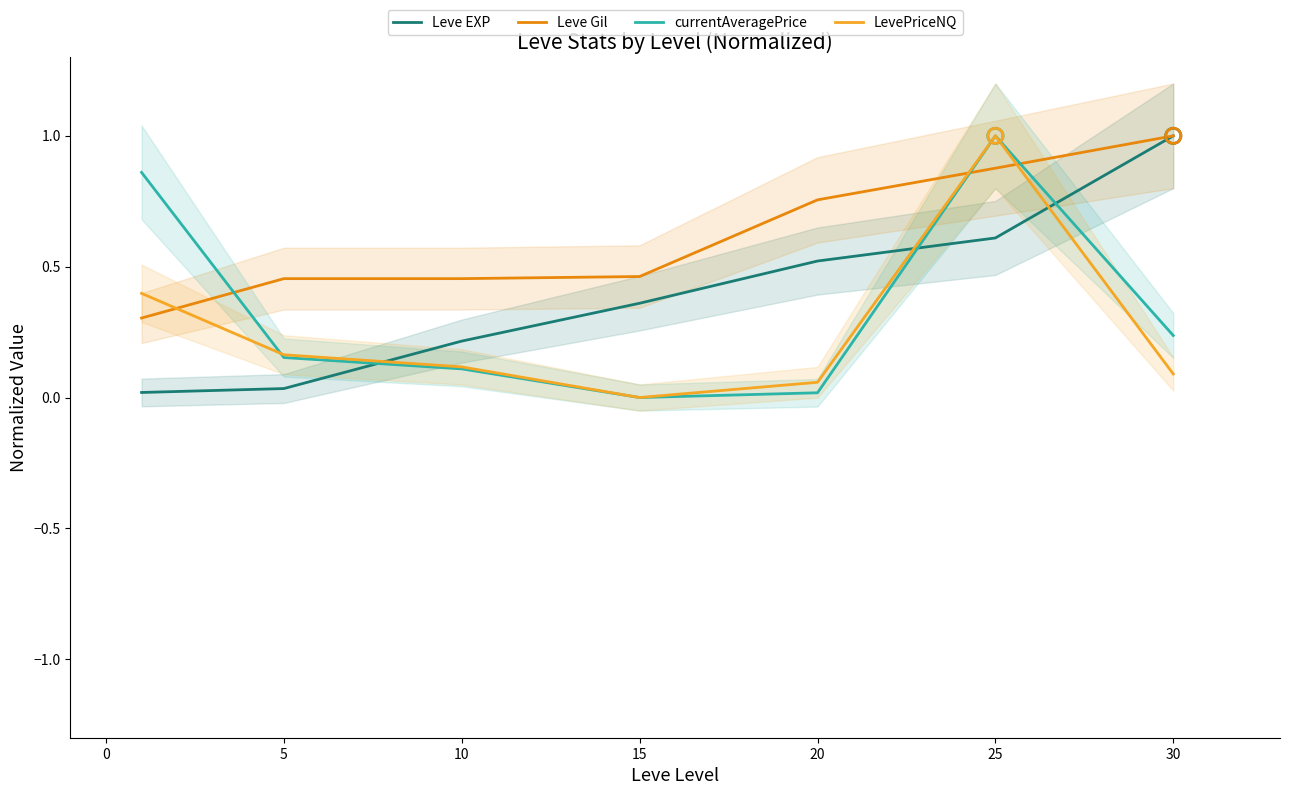

Is the value of Leve EXP at 30 greater than the value of Leve Gil at 25?

Yes